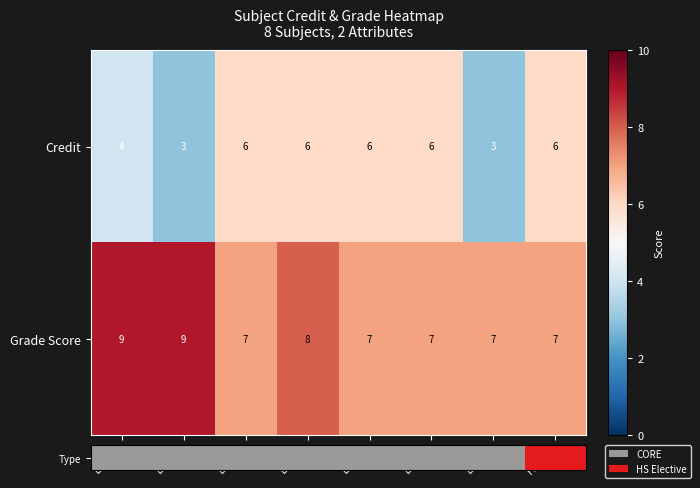

Reading left to right, what are all the values shown in this chart?

Credit: EE304=4	EE321=3	EE322=6	EE340=6	EE351=6	EE360=6	EE361=3	HS331=6
Grade Score: EE304=9	EE321=9	EE322=7	EE340=8	EE351=7	EE360=7	EE361=7	HS331=7